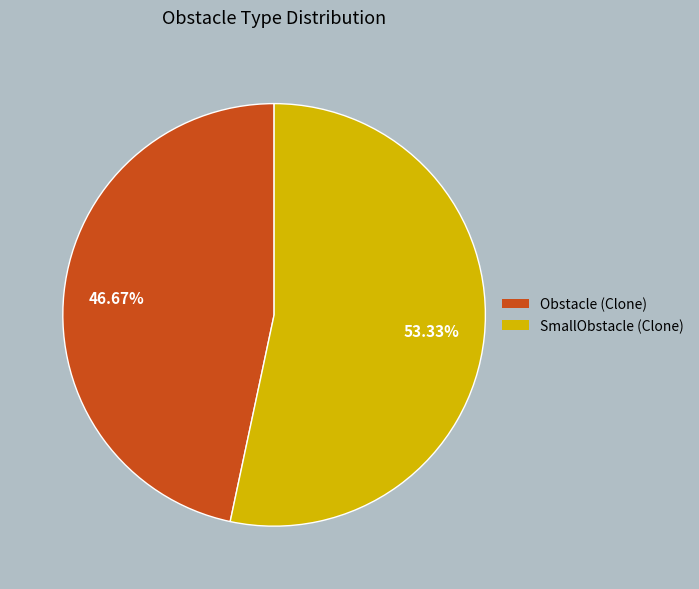

Is there a majority slice in this chart?

Yes